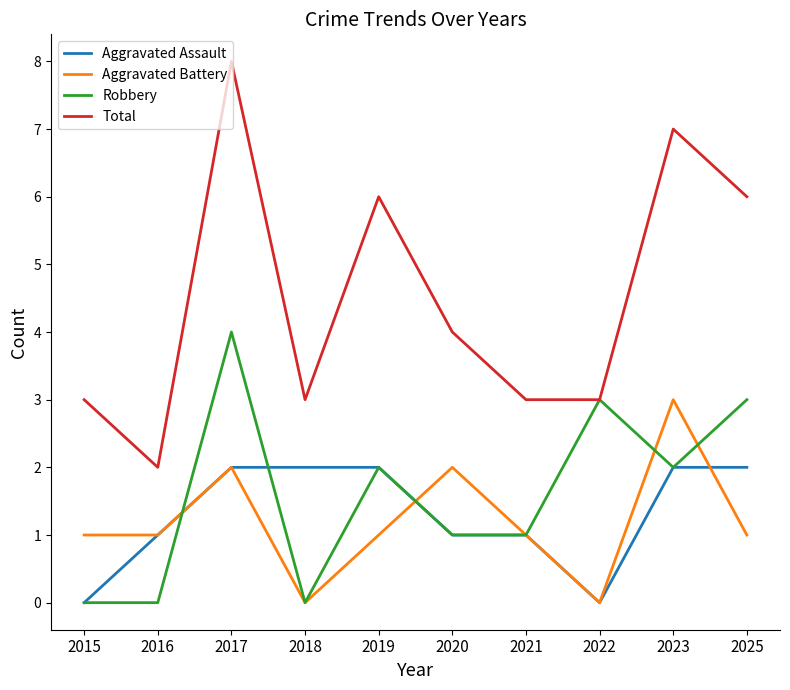

True or false: Aggravated Assault and Total cross at least once.

False